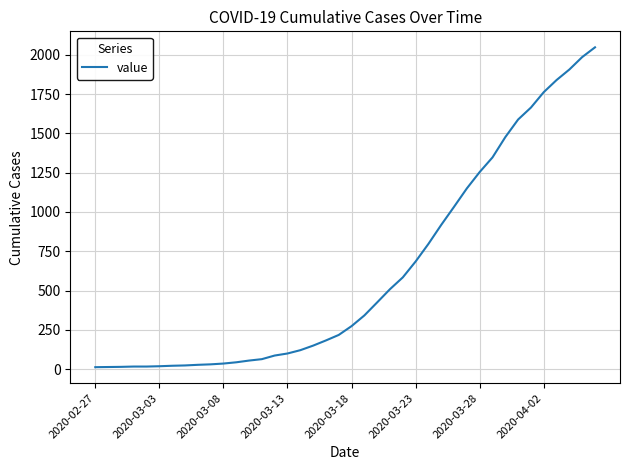

What is the difference between the maximum and minimum values?

2034